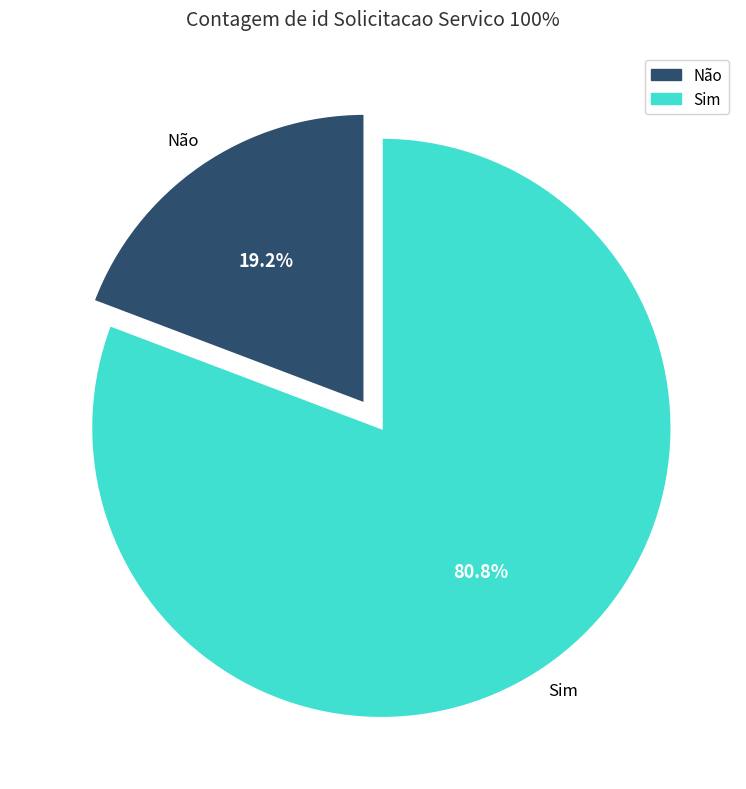

True or false: Sim accounts for 74% of the total.

False